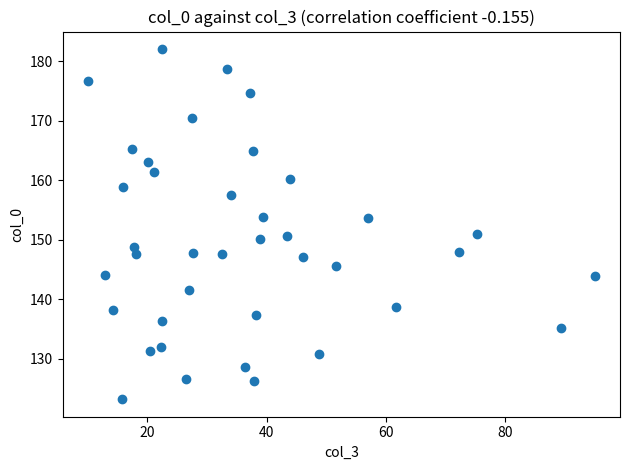

What is the range of Y values (max minus min)?

58.8